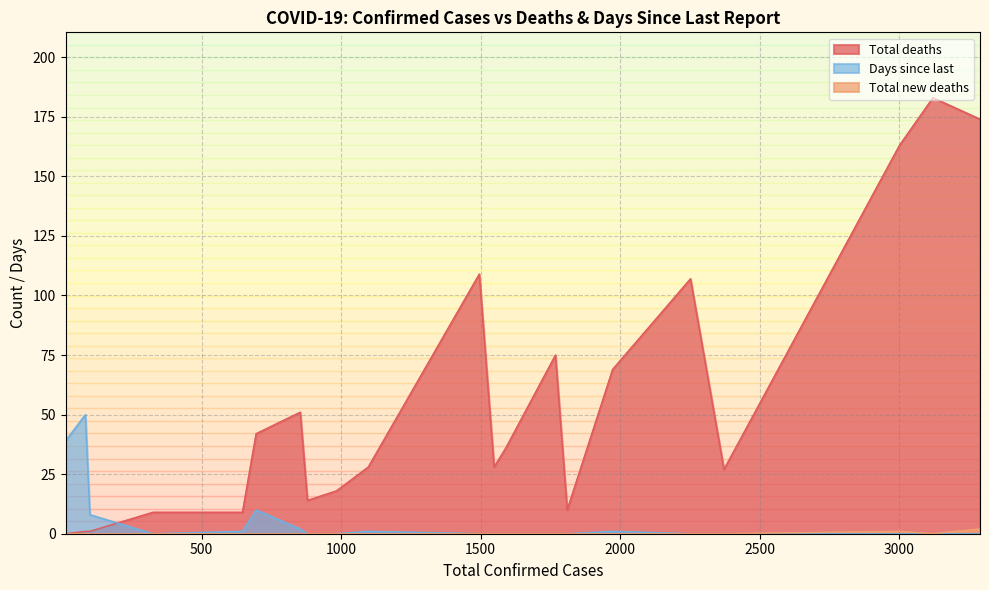

What is the maximum value for Days since last?

50